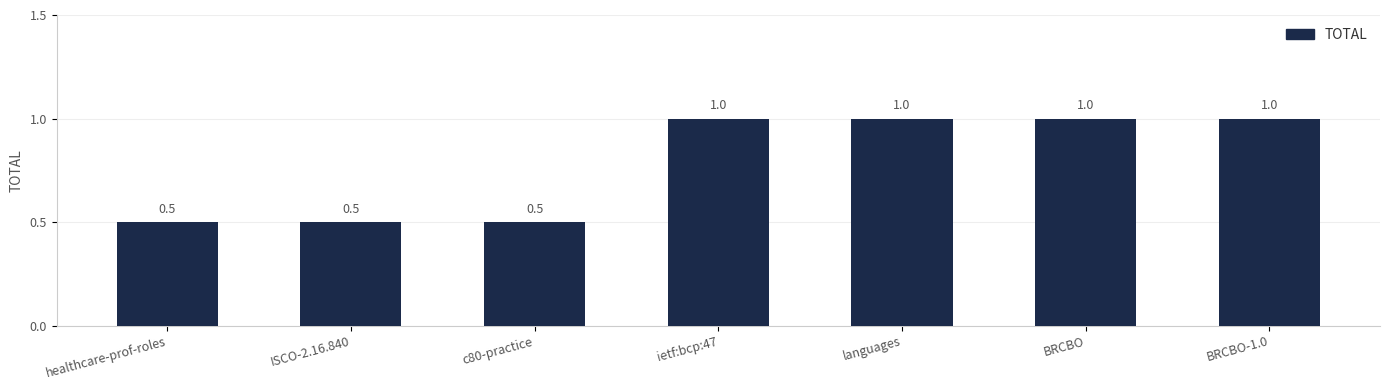

Reading right to left, transcribe all the data shown in this chart.

1.0	1.0	1.0	1.0	0.5	0.5	0.5